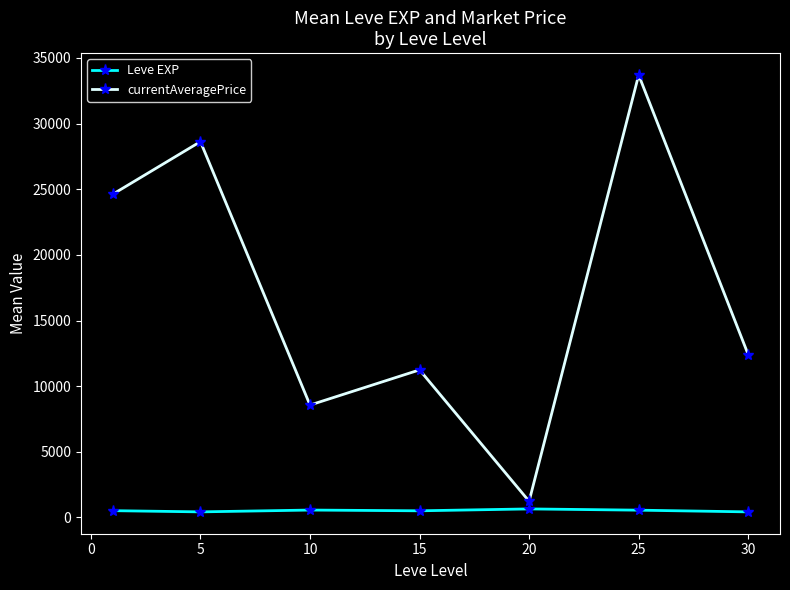

List the series in order of their peak value, highest first.

currentAveragePrice, Leve EXP